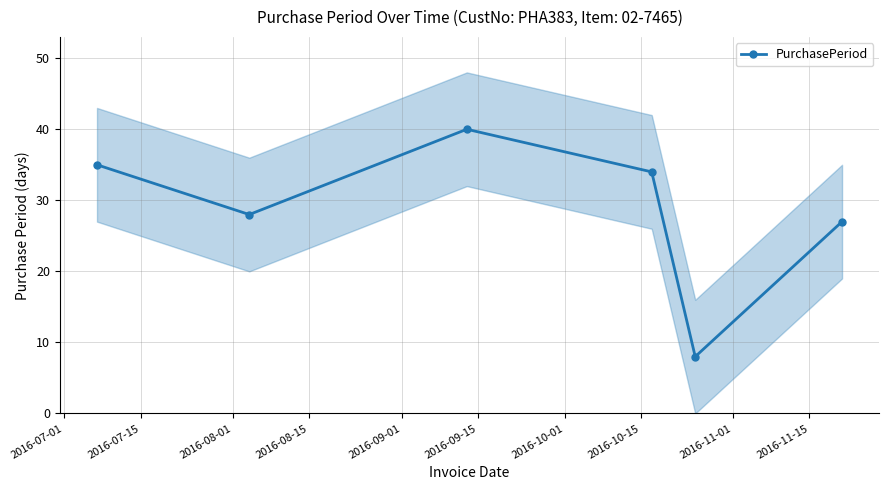

Is this an area chart (filled region under the line)?

No